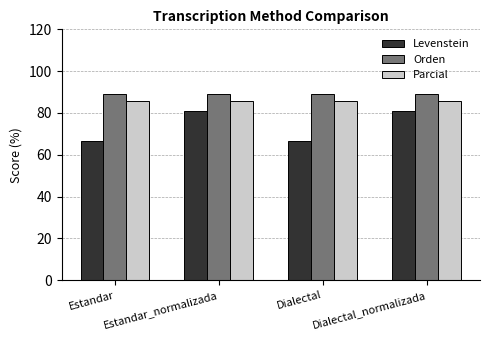

Reading left to right, what are all the values shown in this chart?

Levenstein: Estandar=66.7	Estandar_normalizada=80.8	Dialectal=66.7	Dialectal_normalizada=80.8
Orden: Estandar=88.9	Estandar_normalizada=88.9	Dialectal=88.9	Dialectal_normalizada=88.9
Parcial: Estandar=85.7	Estandar_normalizada=85.7	Dialectal=85.7	Dialectal_normalizada=85.7